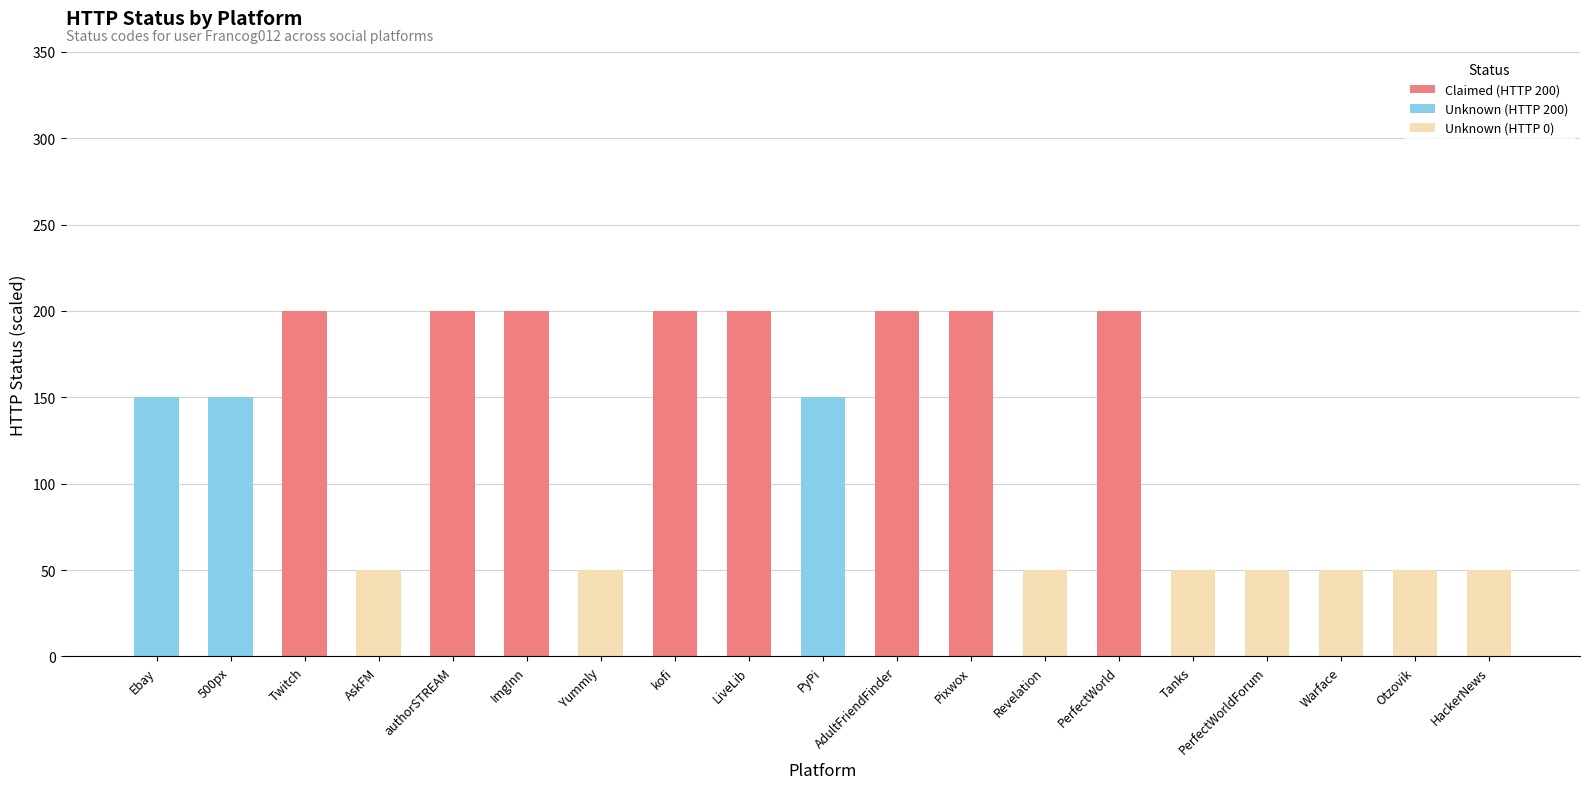

Are the bars horizontal?

No